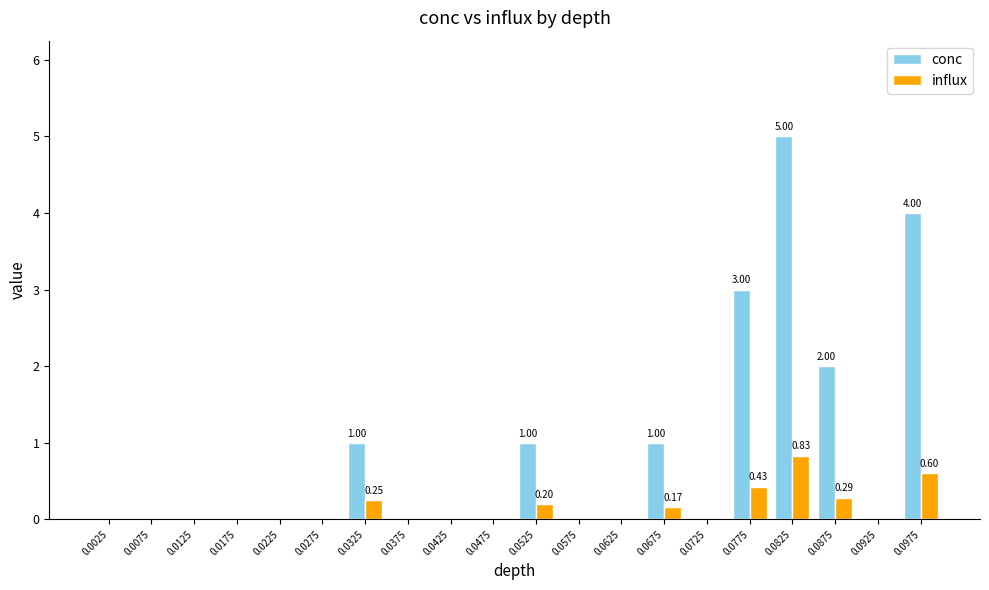

Is the value of conc at 0.0875 greater than the value of influx at 0.0475?

Yes